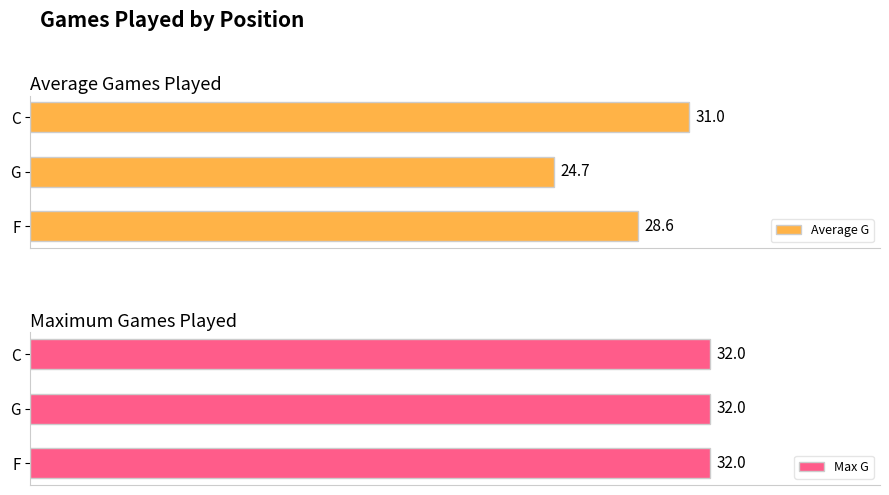

Are the bars horizontal?

Yes